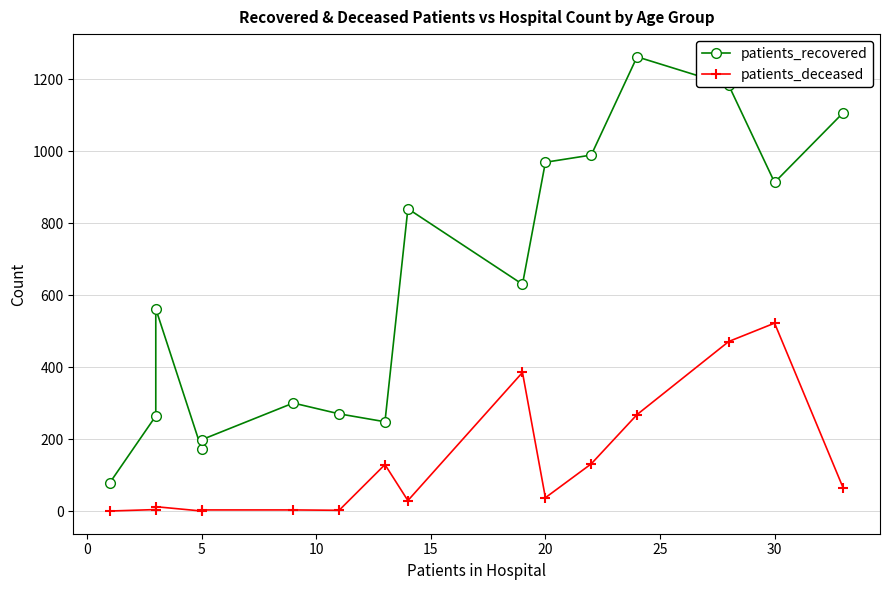

What are all the series names shown in the legend?

patients_recovered, patients_deceased